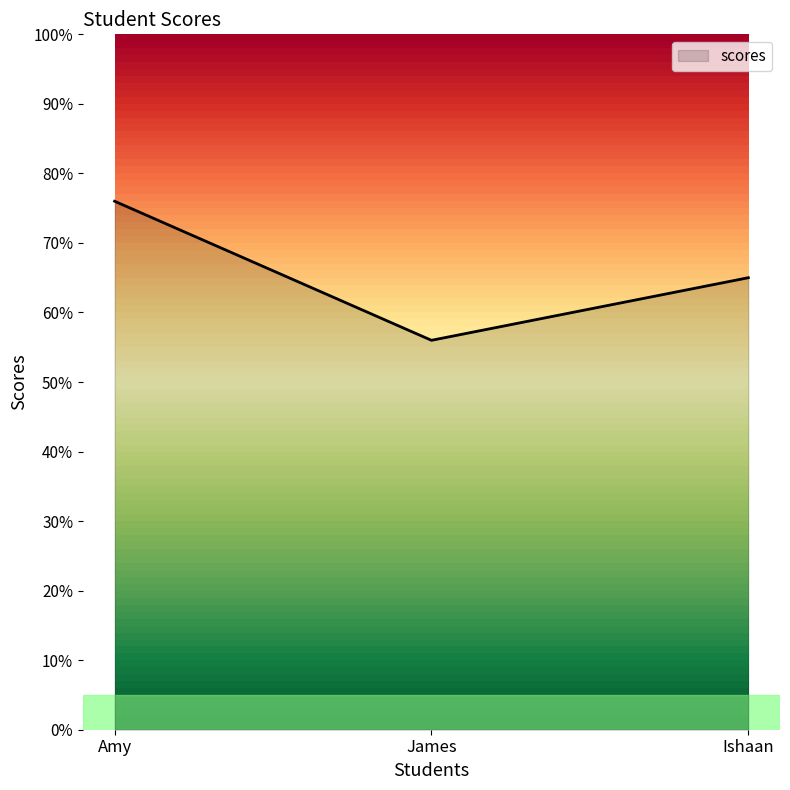

What position from the left is James?

2